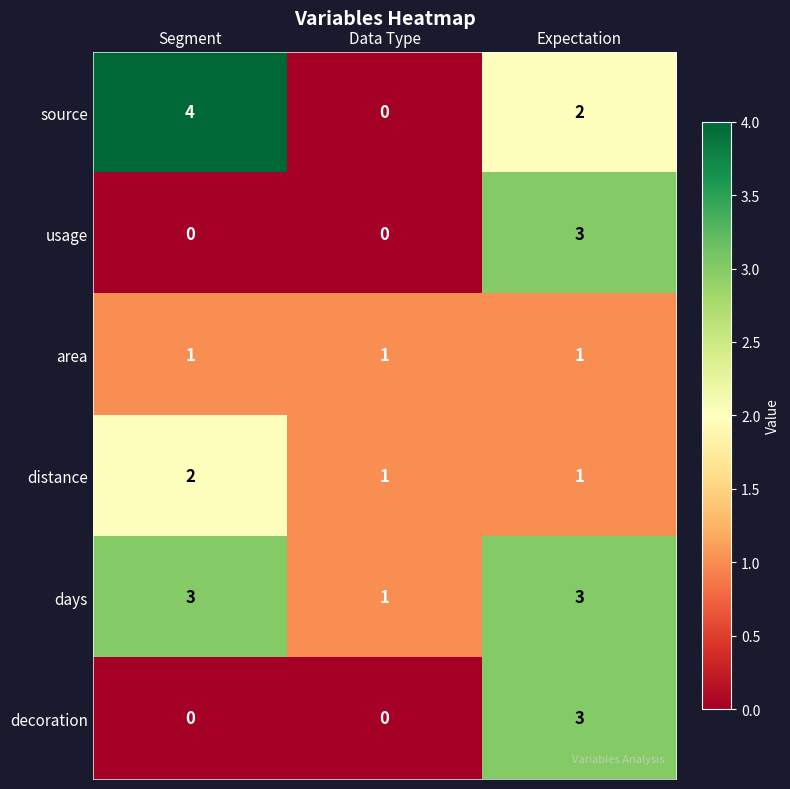

How many distance values are between 1 and 2?

3